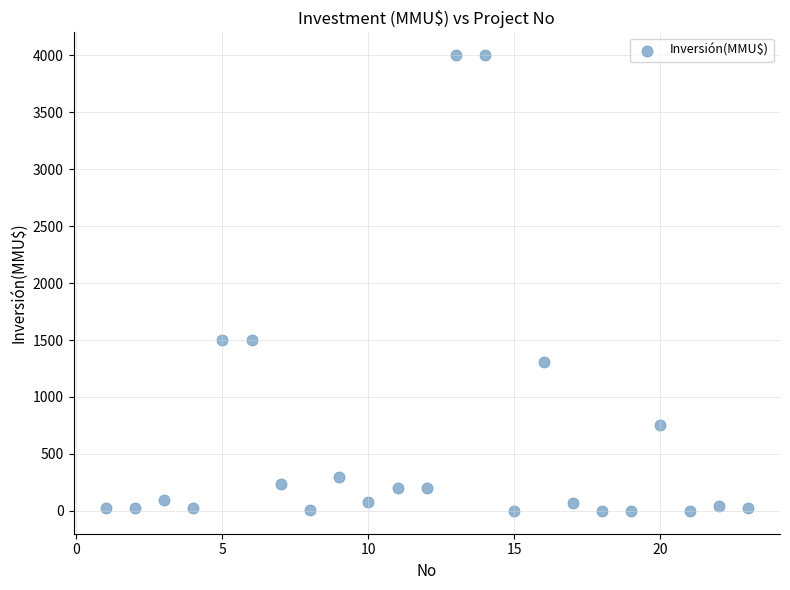

What is the range of X values (max minus min)?

22